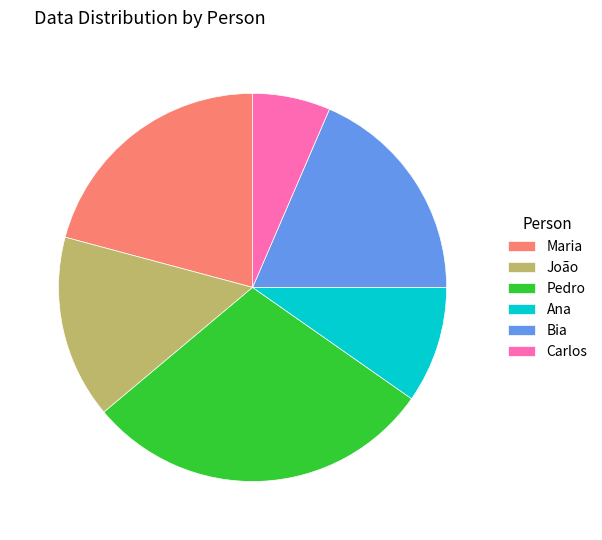

Is there a majority slice in this chart?

No